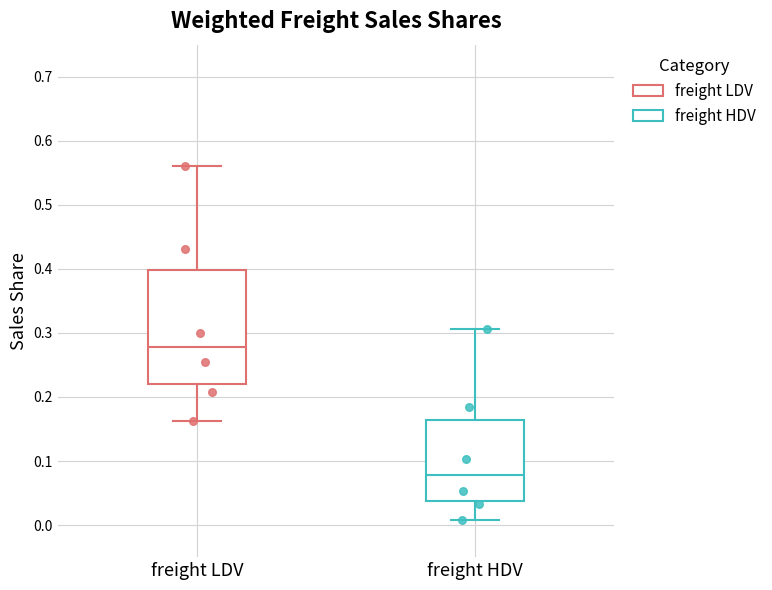

Reading left to right, transcribe this box plot: for each box, give where its median line is, the range the box spans, and where its two whiskers end, as read against the y-axis. The values are not printed on the chart, so give them approximately, as read against the axis.

freight LDV: median 0.28, box 0.22 to 0.40, whiskers 0.16 to 0.56
freight HDV: median 0.08, box 0.04 to 0.16, whiskers 0.01 to 0.31